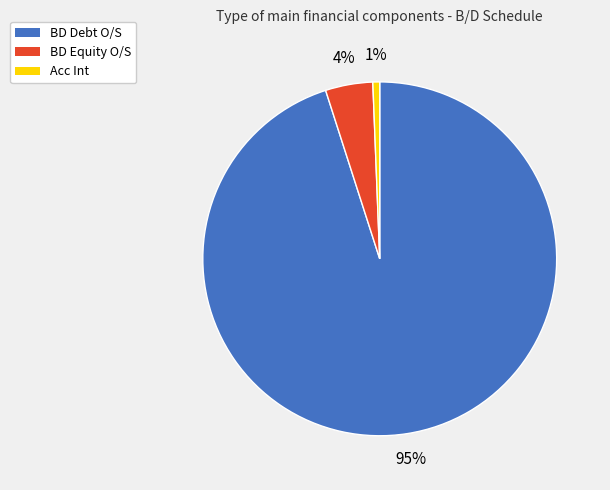

Rank the categories by value from highest to lowest.

BD Debt O/S, BD Equity O/S, Acc Int